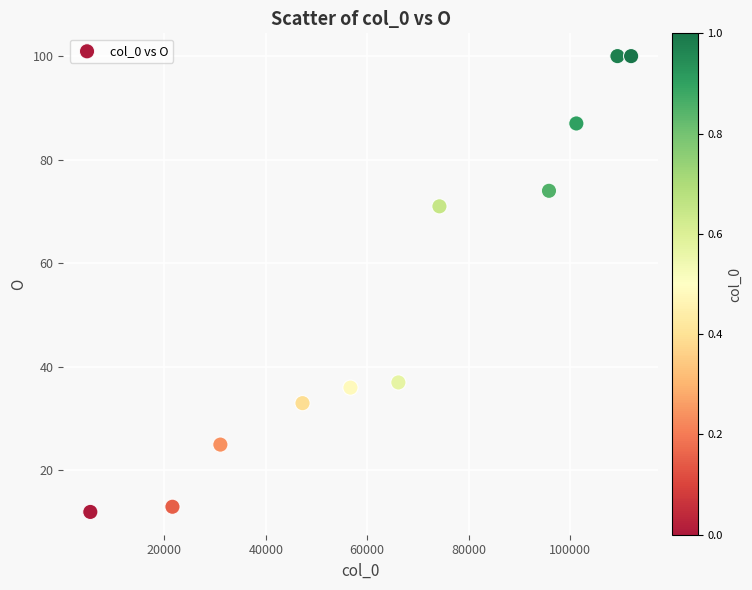

What is the average X value?

65538